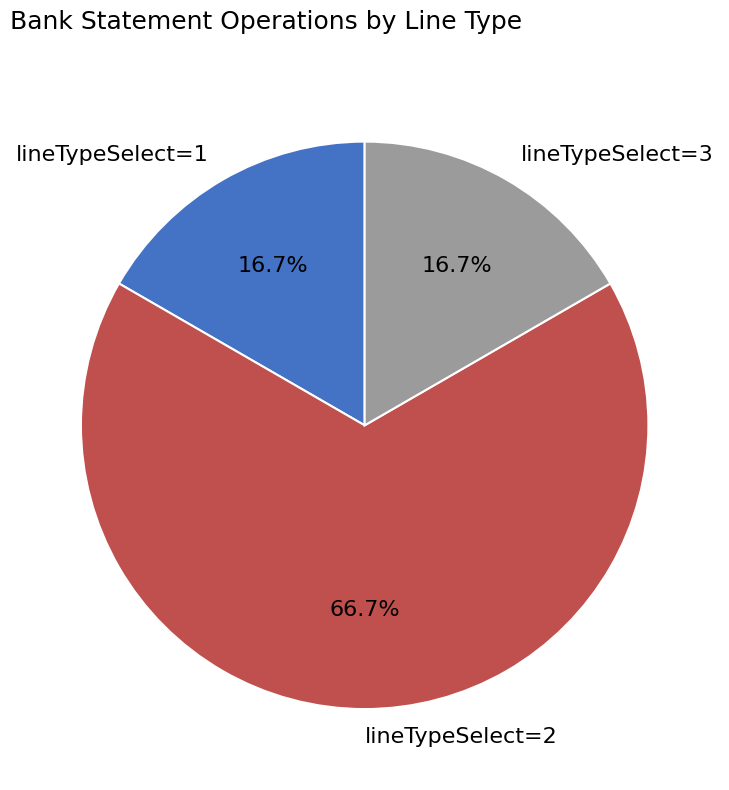

Count the number of slices in the pie.

3